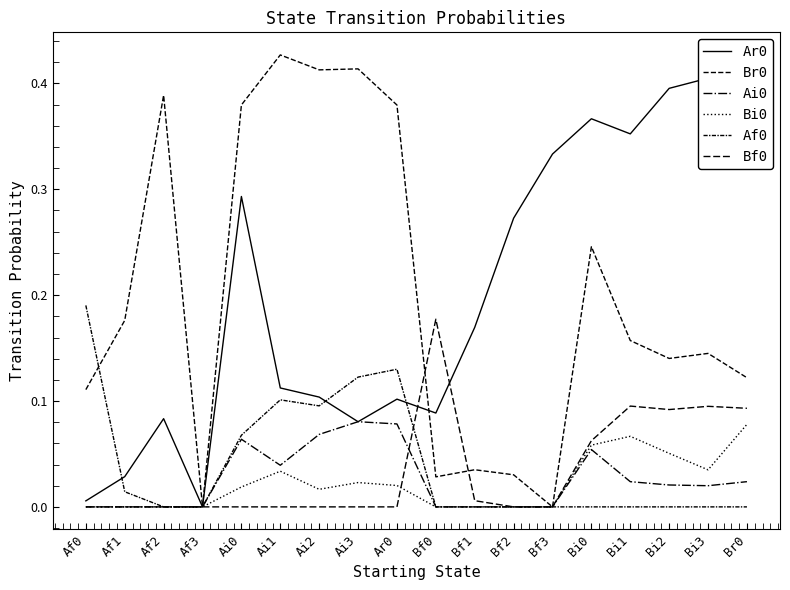

What is the highest value of the Ai0 series?

0.1